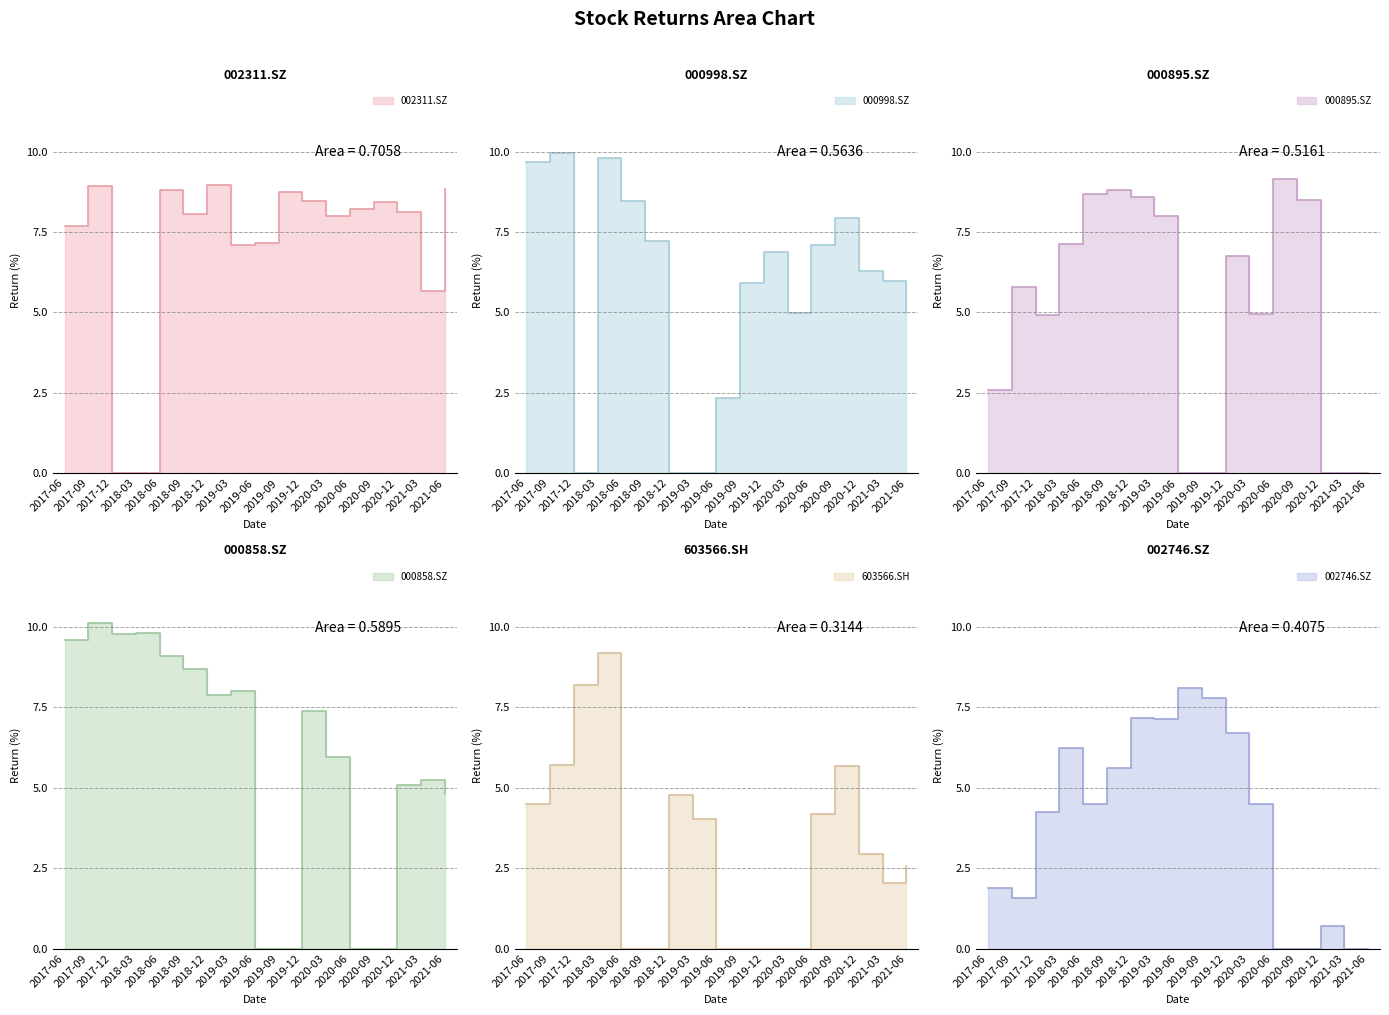

What are all the series names shown in the legend?

002311.SZ, 000998.SZ, 000895.SZ, 000858.SZ, 603566.SH, 002746.SZ